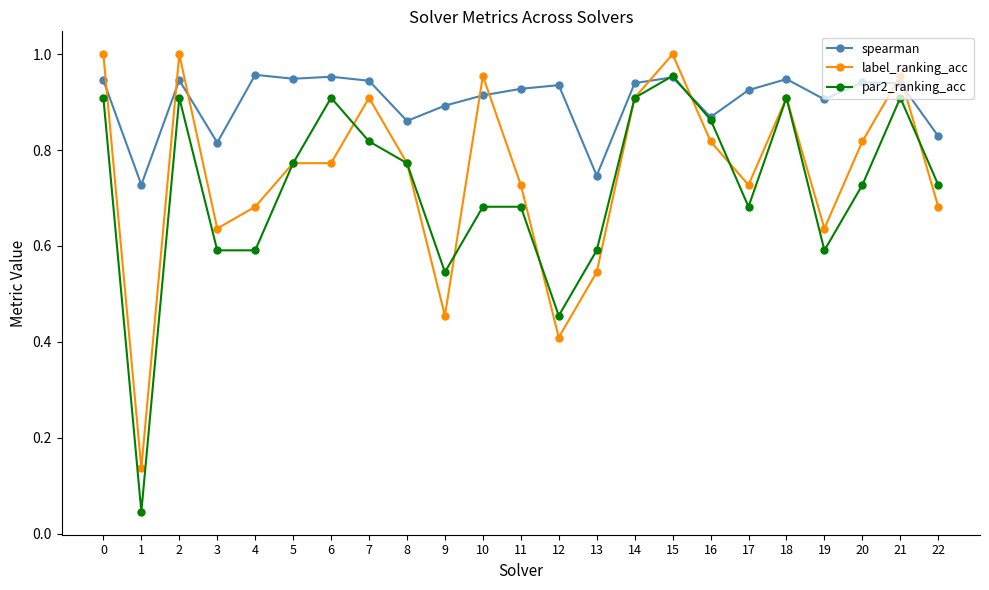

Is the value of label_ranking_acc at 4 greater than the value of par2_ranking_acc at 7?

No